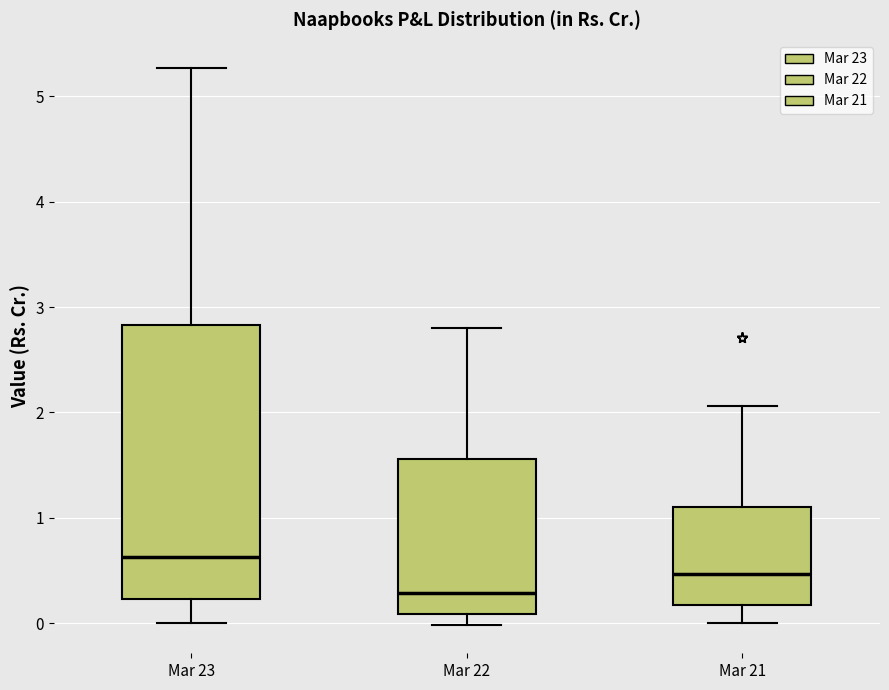

Which box has the lowest median line?

Mar 22